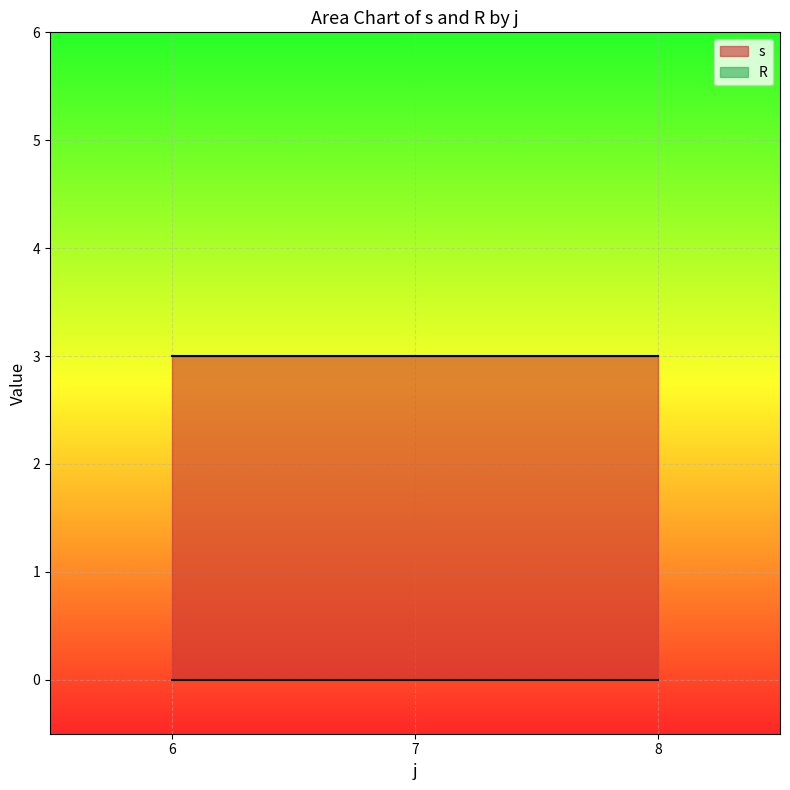

True or false: s and R cross at least once.

False